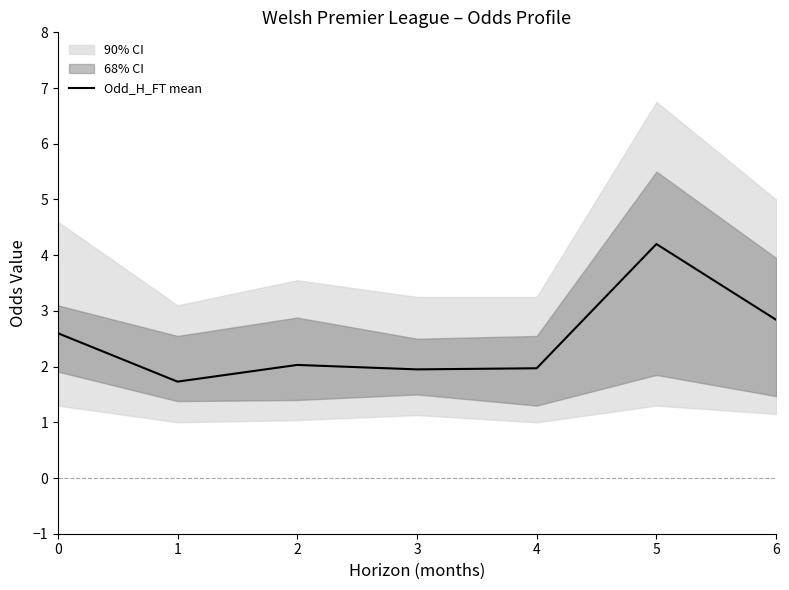

How many categories are shown in the chart?

7